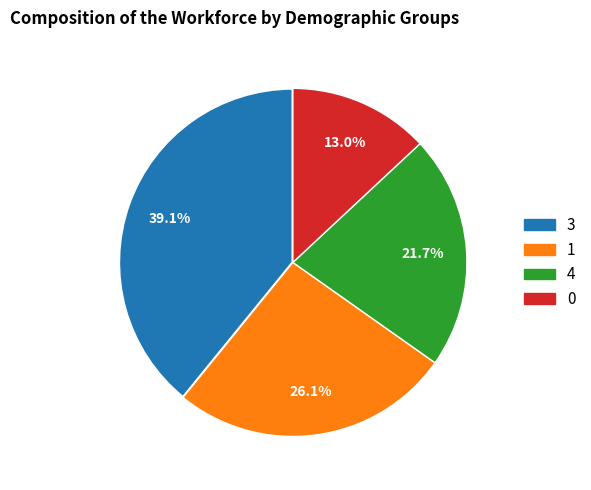

Is there a majority slice in this chart?

No